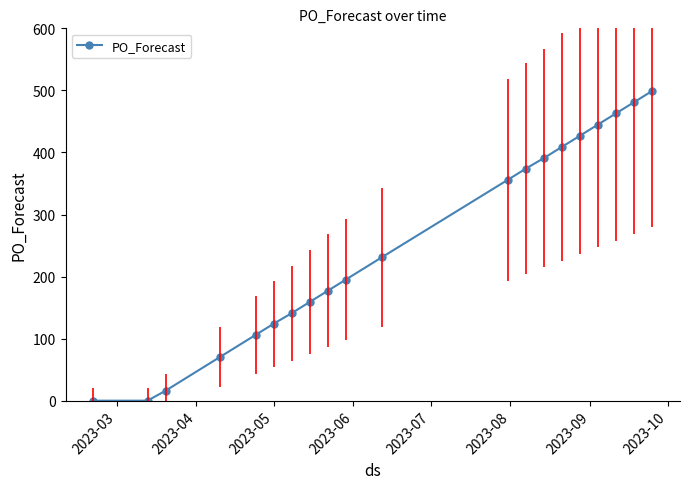

What is the value of the 11th point from the left?

231